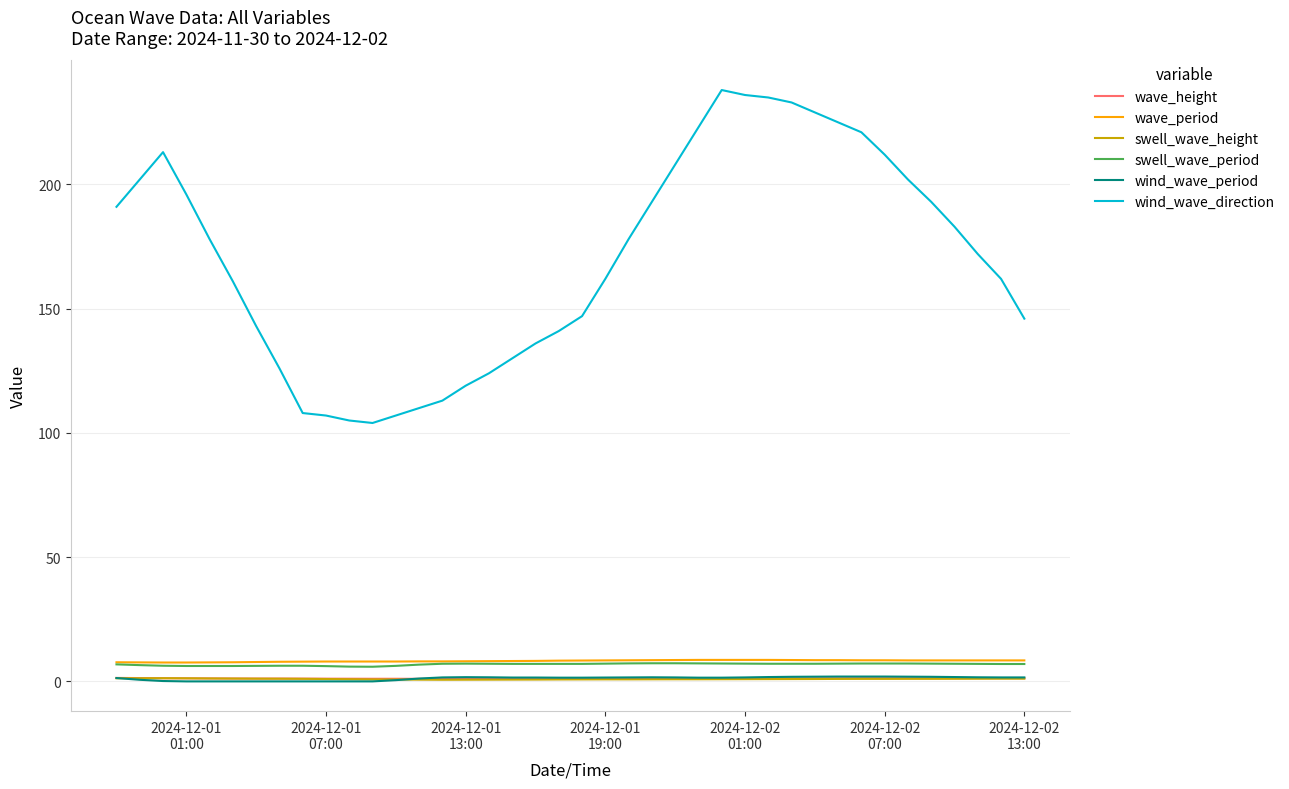

True or false: wind_wave_direction and wave_height cross at least once.

False